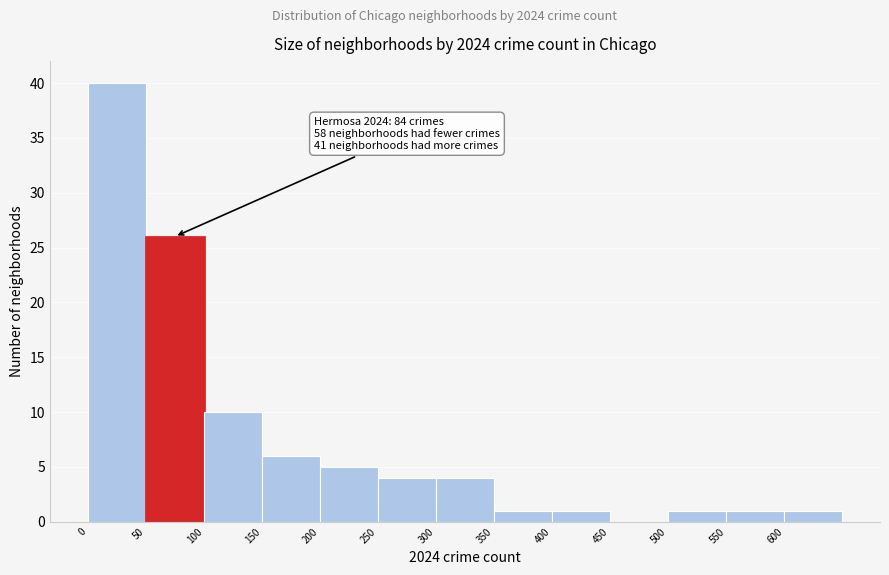

Which range on the x-axis has the tallest bar?

0 to 50